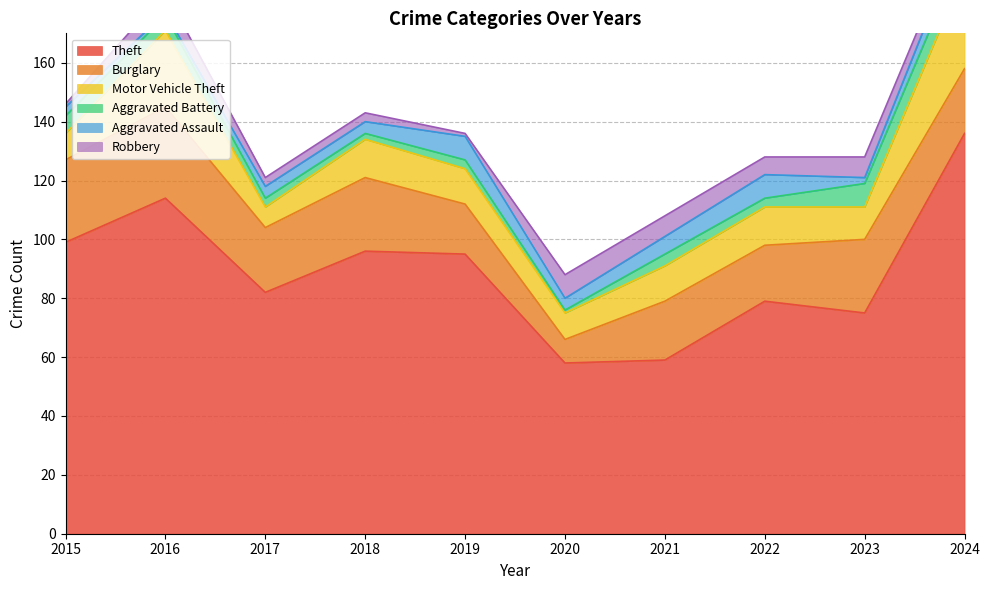

How many lines are shown in the chart?

6